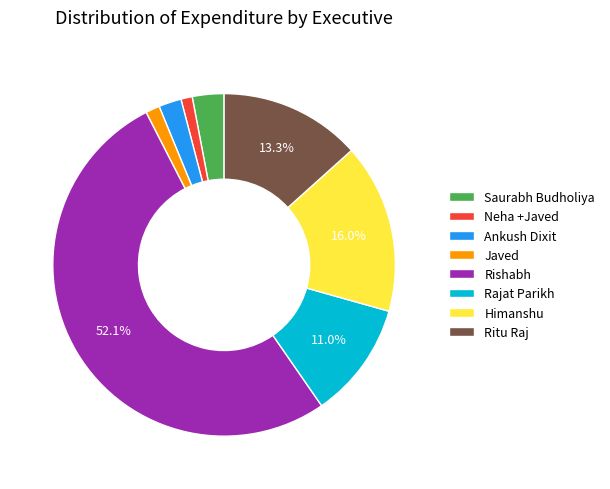

What is the majority slice?

Rishabh